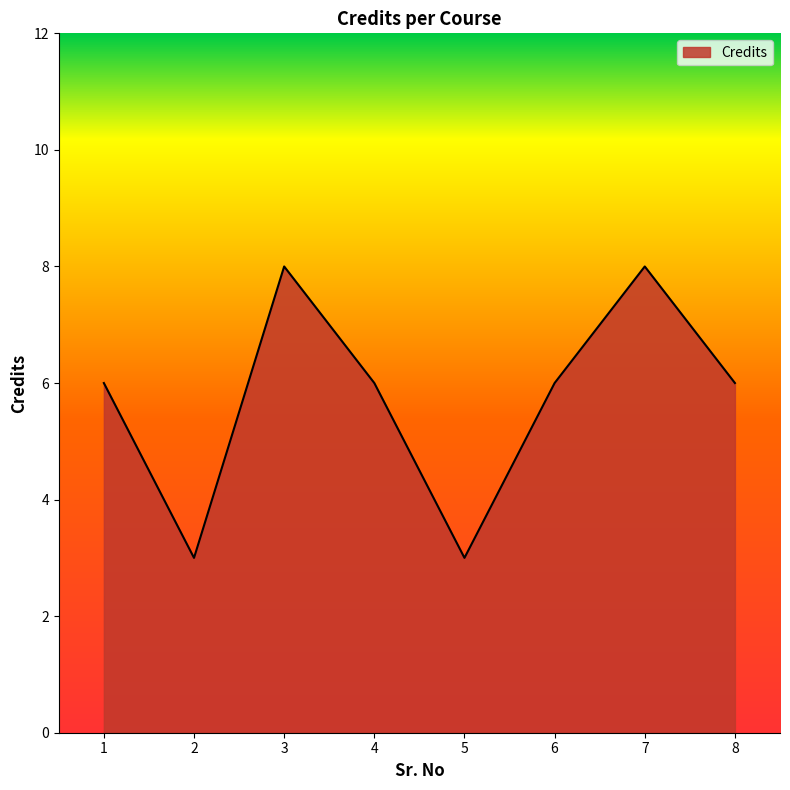

True or false: the data shows 6 at 8.

True